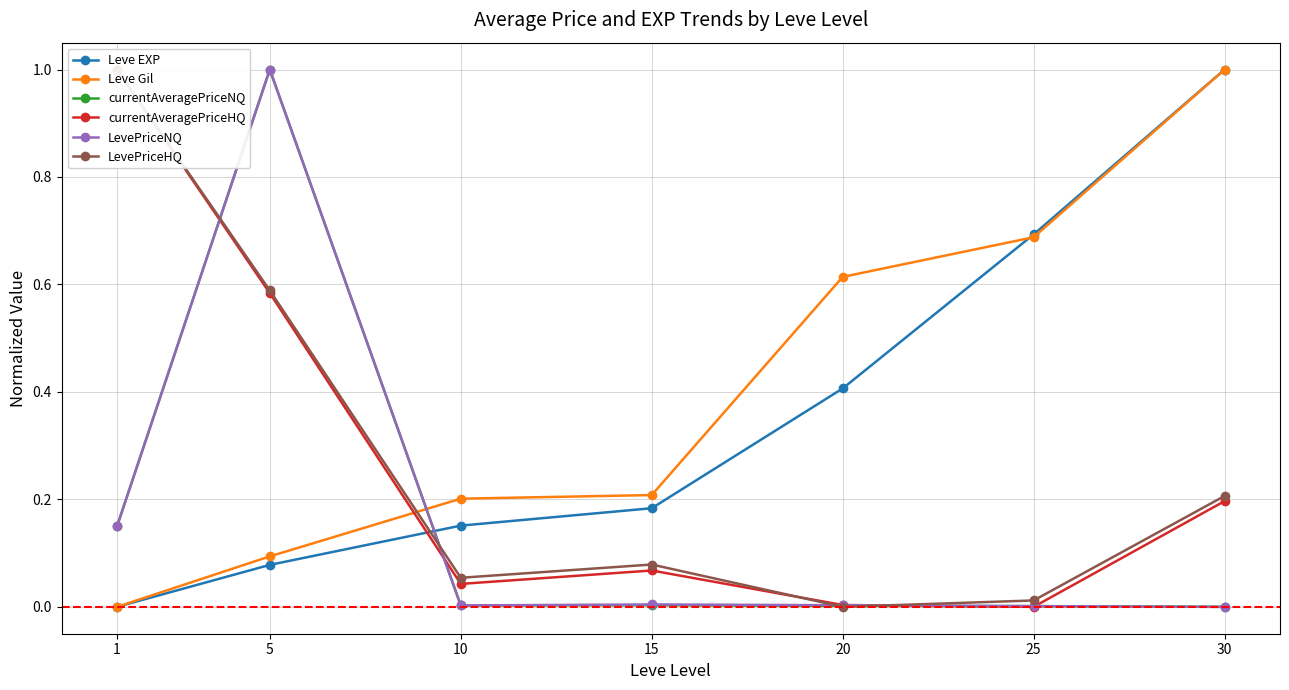

What is the total value across all series at 20?

1.0